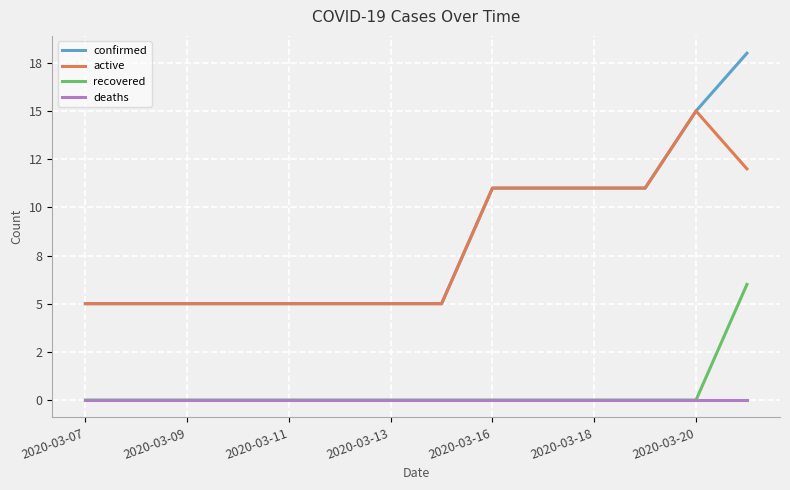

At which category does the chart reach its minimum across all series?

2020-03-07